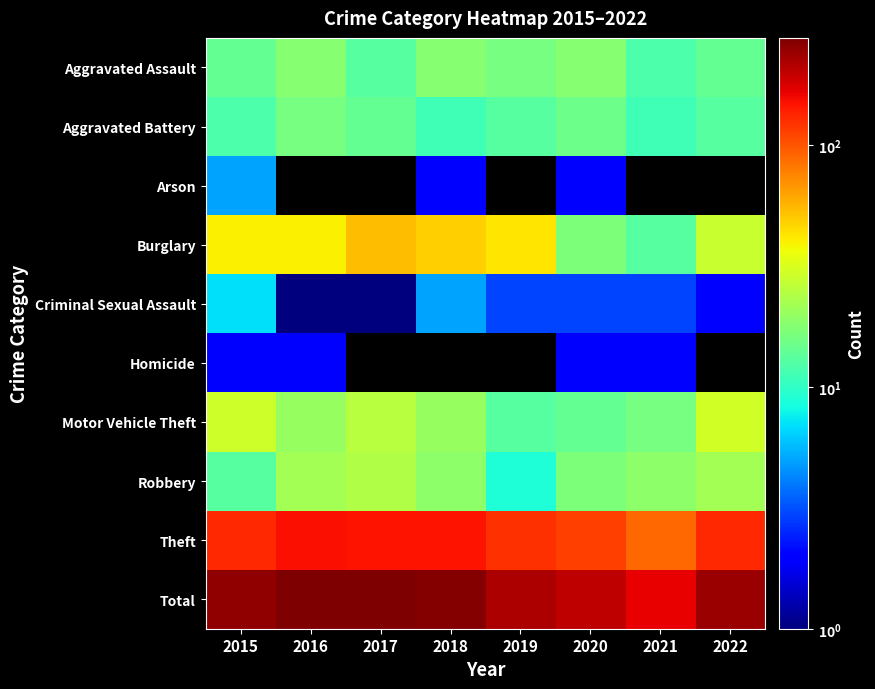

Reading right to left, extract all data points from this chart.

Aggravated Assault: 2022=14.0	2021=12.0	2020=18.0	2019=16.0	2018=18.0	2017=13.0	2016=18.0	2015=14.0
Aggravated Battery: 2022=13.0	2021=11.0	2020=15.0	2019=13.0	2018=11.0	2017=14.0	2016=16.0	2015=12.0
Arson: 2022=0.5	2021=0.5	2020=2.0	2019=0.5	2018=2.0	2017=0.5	2016=0.5	2015=5.0
Burglary: 2022=28.0	2021=13.0	2020=17.0	2019=42.0	2018=48.0	2017=54.0	2016=40.0	2015=40.0
Criminal Sexual Assault: 2022=2.0	2021=3.0	2020=3.0	2019=3.0	2018=5.0	2017=1.0	2016=1.0	2015=7.0
Homicide: 2022=0.5	2021=2.0	2020=2.0	2019=0.5	2018=0.5	2017=0.5	2016=2.0	2015=2.0
Motor Vehicle Theft: 2022=30.0	2021=16.0	2020=14.0	2019=13.0	2018=20.0	2017=25.0	2016=20.0	2015=29.0
Robbery: 2022=22.0	2021=19.0	2020=17.0	2019=9.0	2018=19.0	2017=24.0	2016=22.0	2015=13.0
Theft: 2022=131.0	2021=89.0	2020=115.0	2019=125.0	2018=148.0	2017=147.0	2016=153.0	2015=131.0
Total: 2022=240.0	2021=165.0	2020=203.0	2019=221.0	2018=271.0	2017=278.0	2016=272.0	2015=253.0